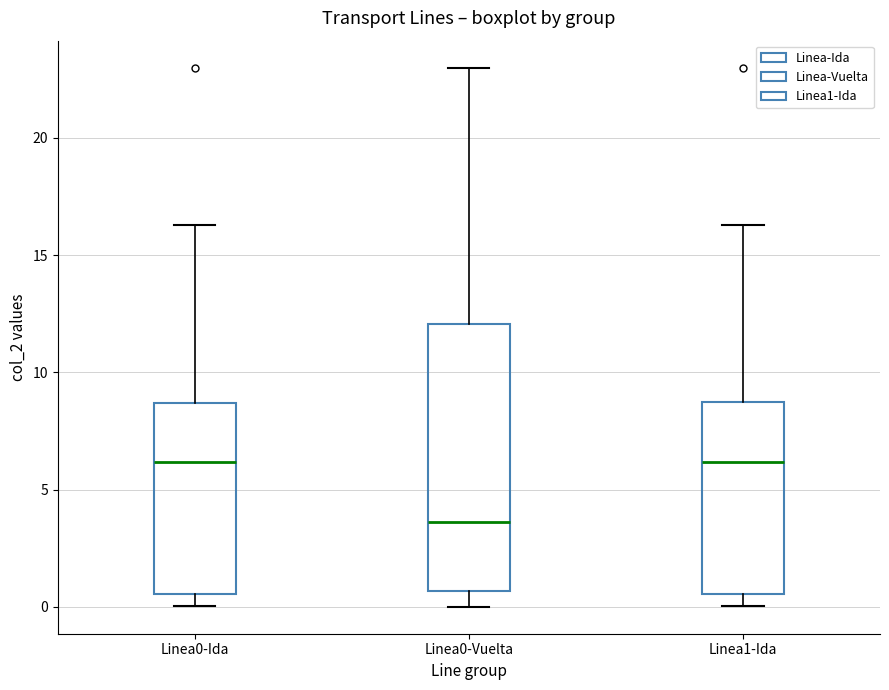

Reading left to right, read every box against the y-axis: the position of its median line, the range the box covers, and the ends of its whiskers. The values are not printed on the chart, so give them approximately, as read against the axis.

Linea0-Ida: median 6.0, box 0.5 to 8.5, whiskers 0.0 to 16.5
Linea0-Vuelta: median 3.5, box 0.5 to 12.0, whiskers 0.0 to 23.0
Linea1-Ida: median 6.0, box 0.5 to 8.5, whiskers 0.0 to 16.5